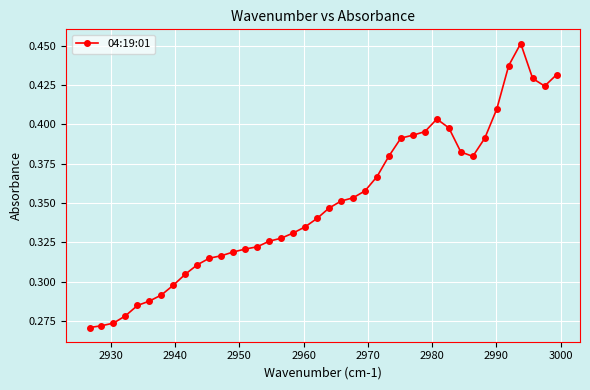

How many distinct data groups are displayed?

1